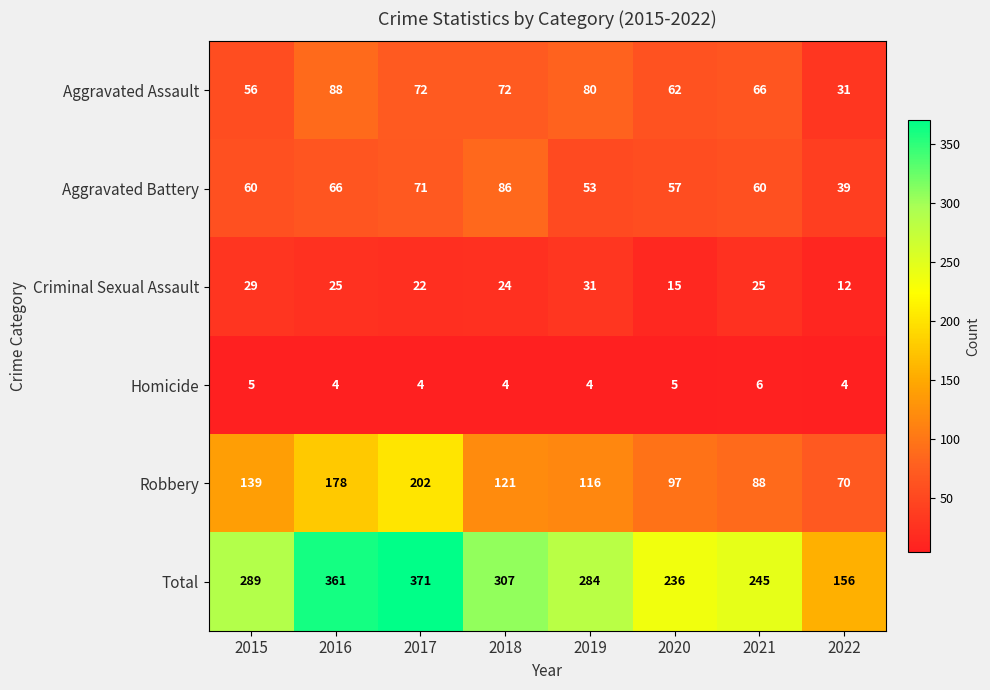

Which series has the largest range (max minus min)?

Total